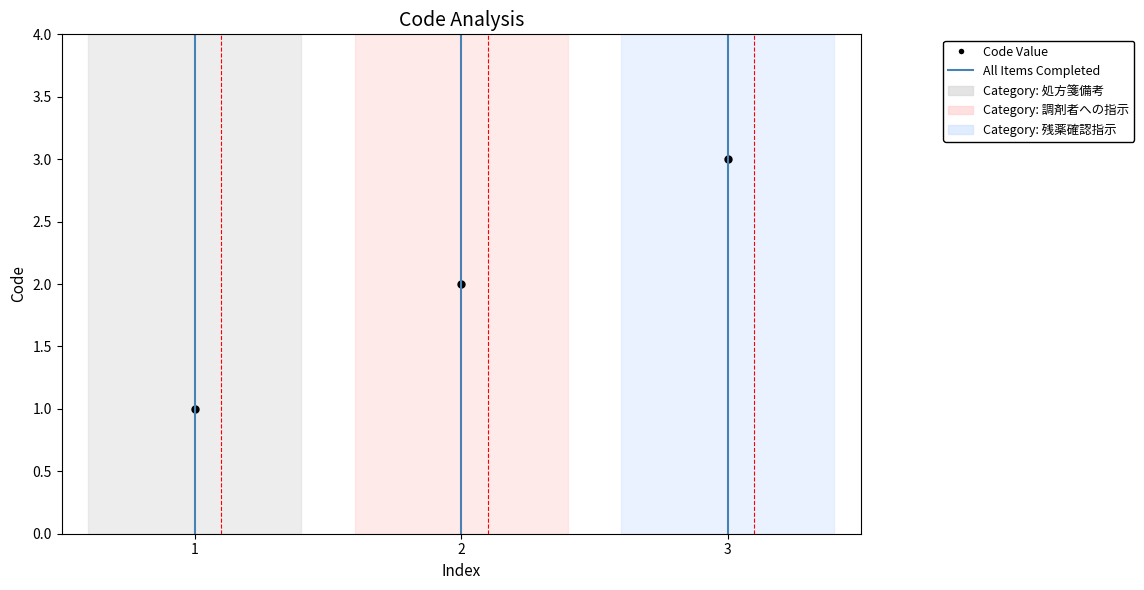

What is the change in value from 1 to 2?

+1